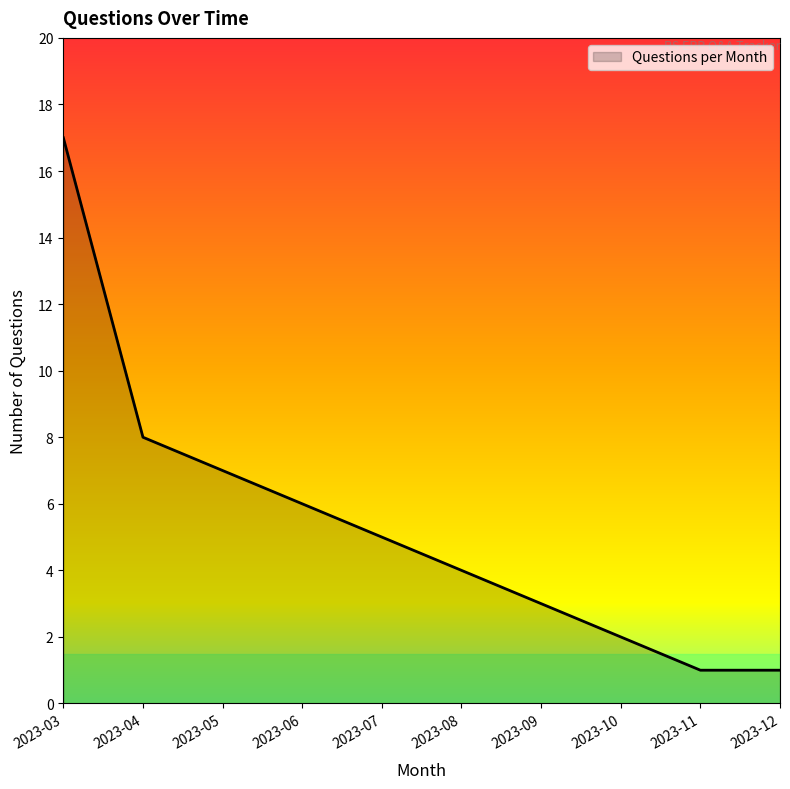

How many lines are shown in the chart?

1